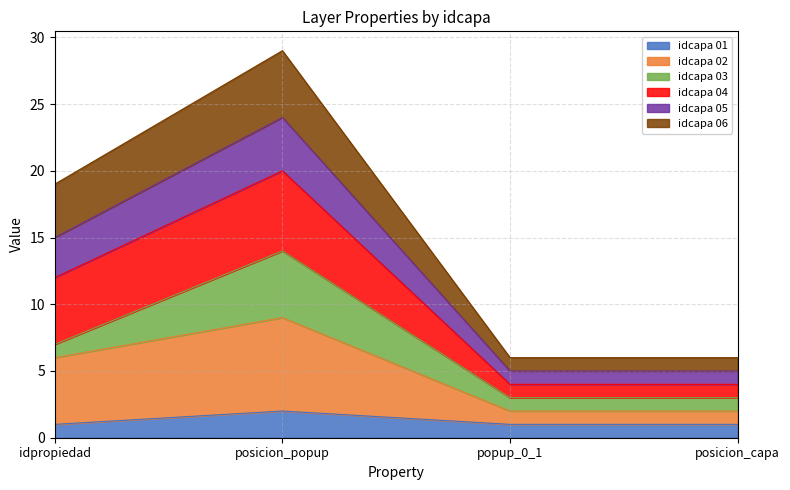

Is it true that idcapa 01 equals 1 at posicion_capa?

True